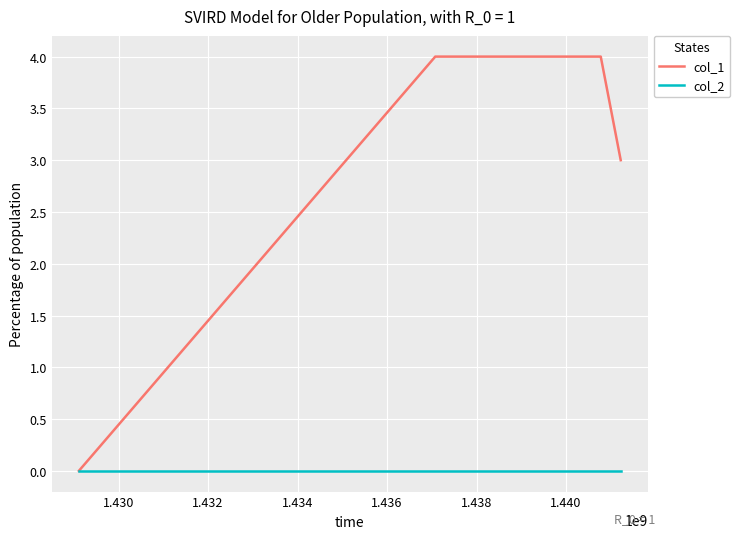

True or false: col_2 has more than 2 interior local peaks.

False